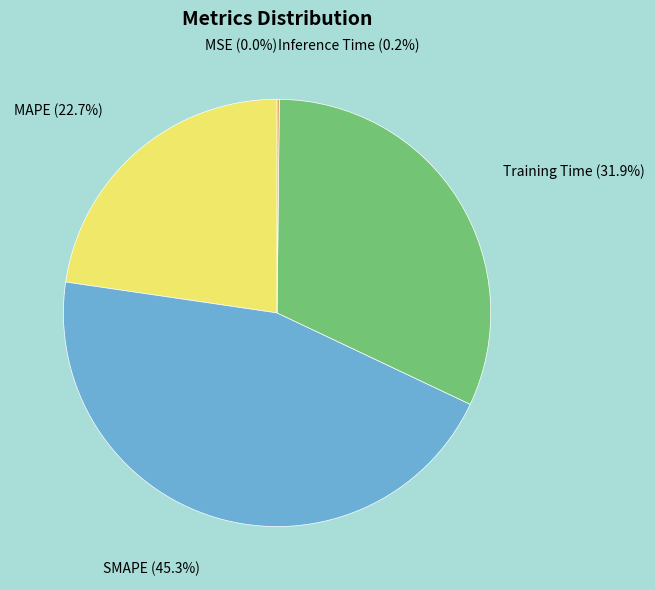

What percentage is NOT represented by Training Time?

68.1%